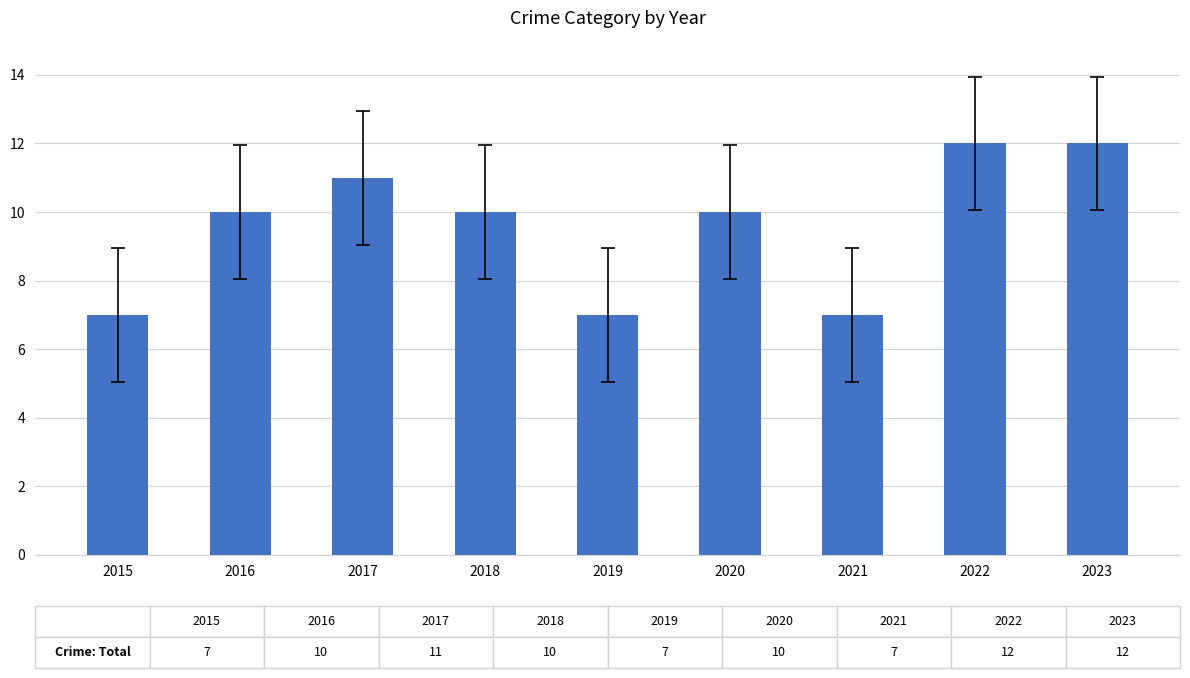

Does the chart contain any negative values?

No